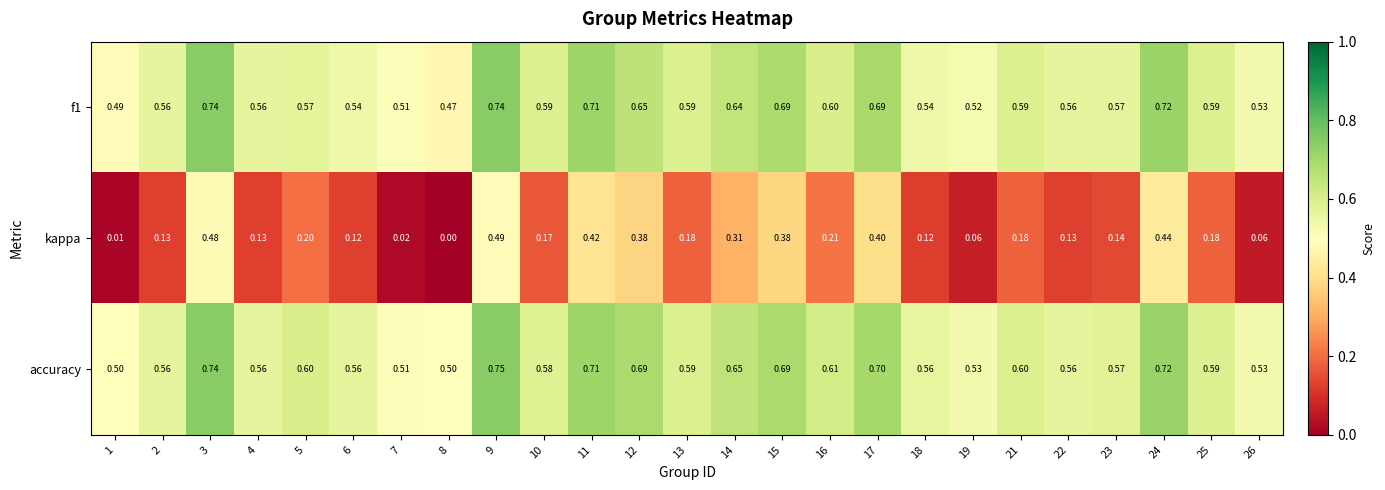

Which series has the largest total across all categories?

accuracy